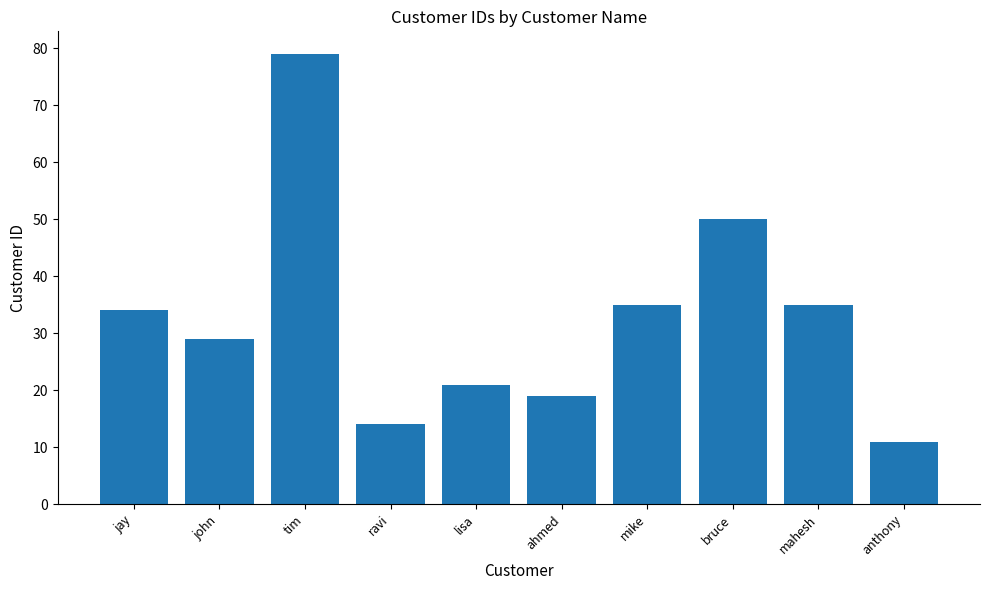

What is the difference between the maximum and minimum values?

68